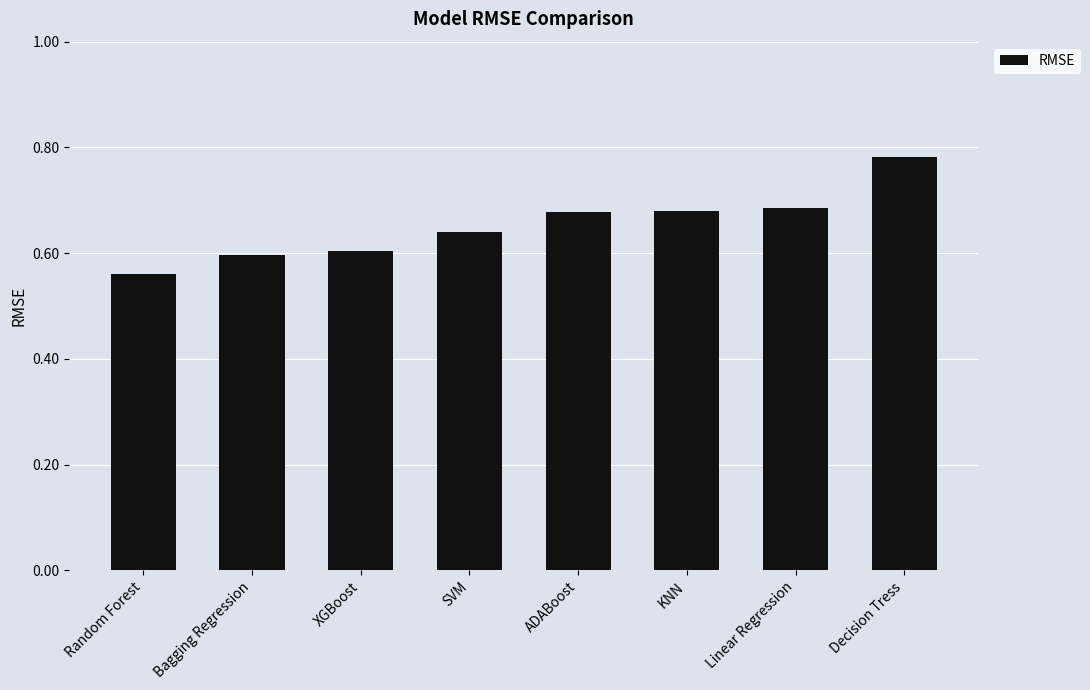

The chart shows a value of 0.8 at Random Forest. True or false?

False